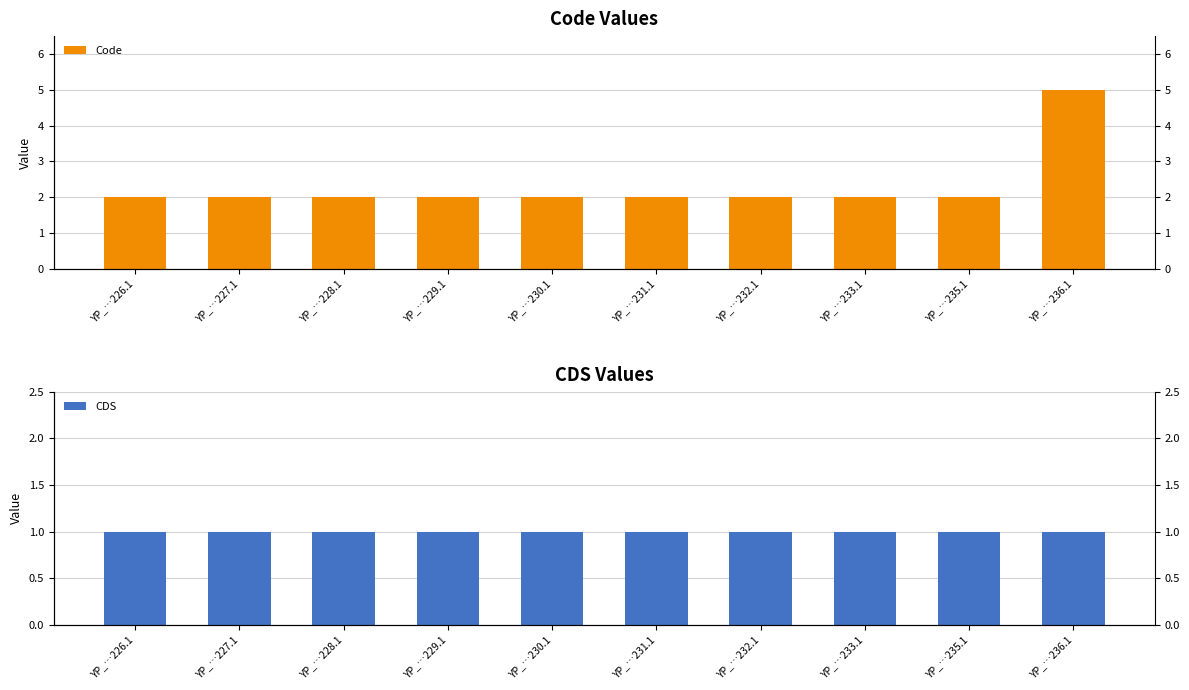

What is the difference between the maximum and minimum values in the Code series?

3